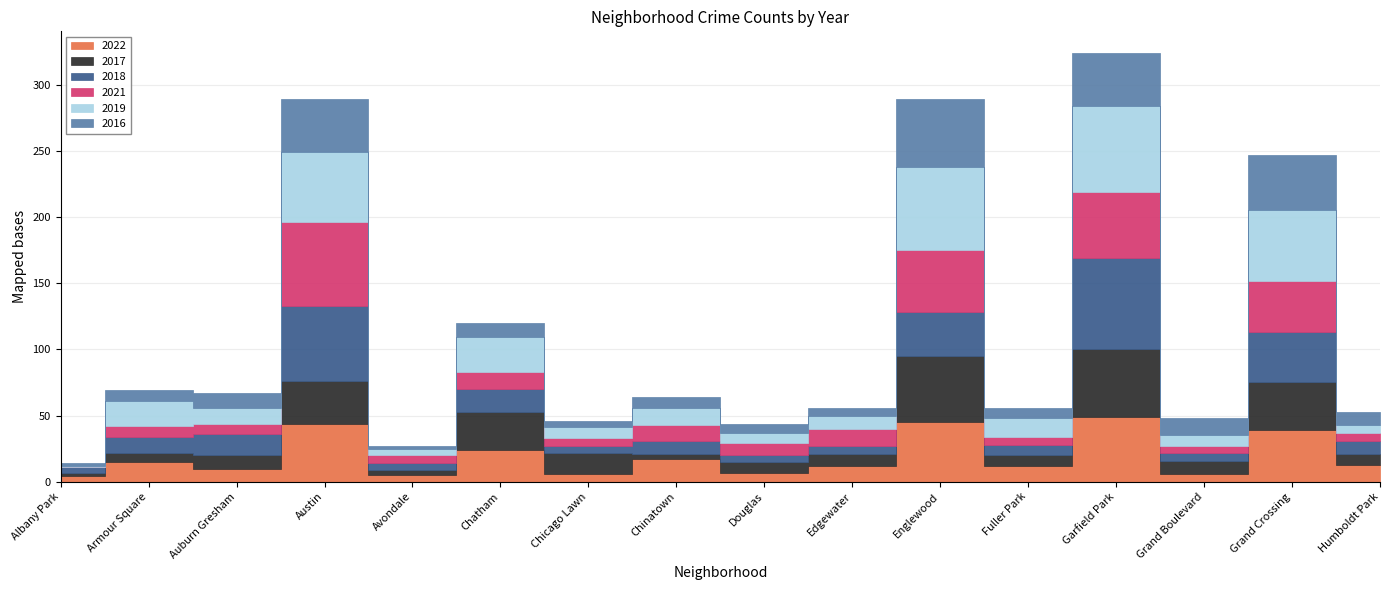

Between Avondale and Edgewater, which series saw the biggest shift?

2022